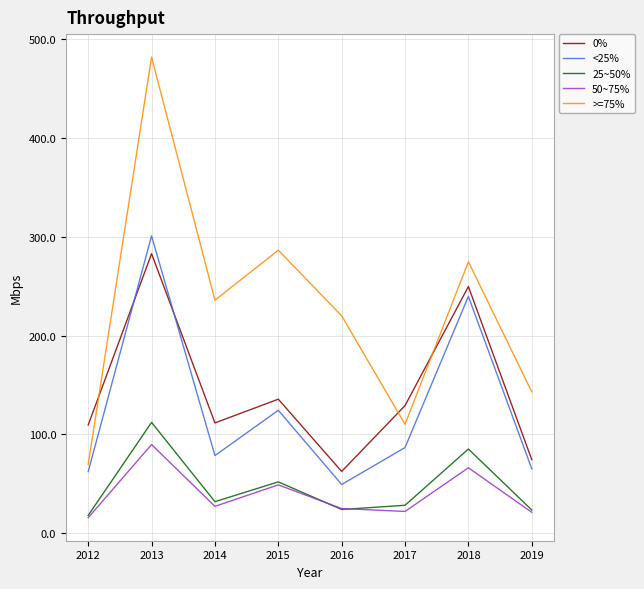

Where is >=75% nearest to the value 275?

2018